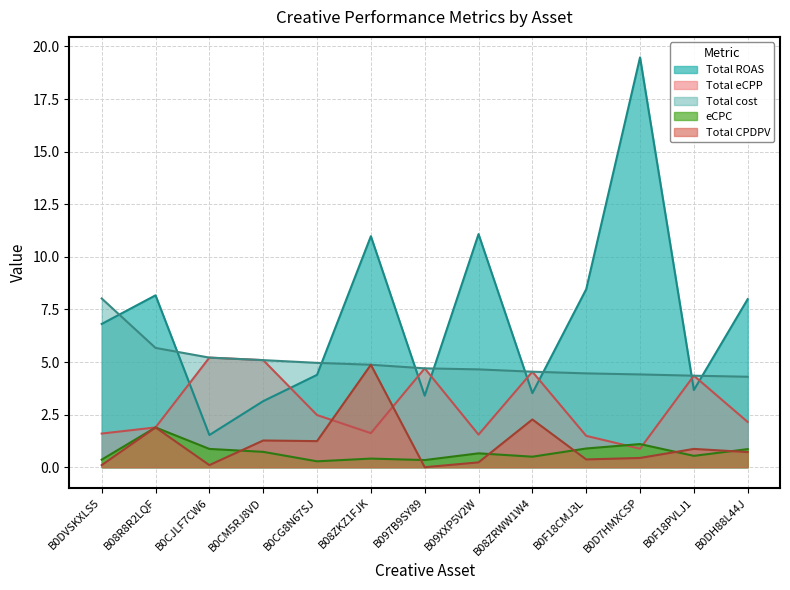

How many interior local valleys does the Total eCPP series have?

3